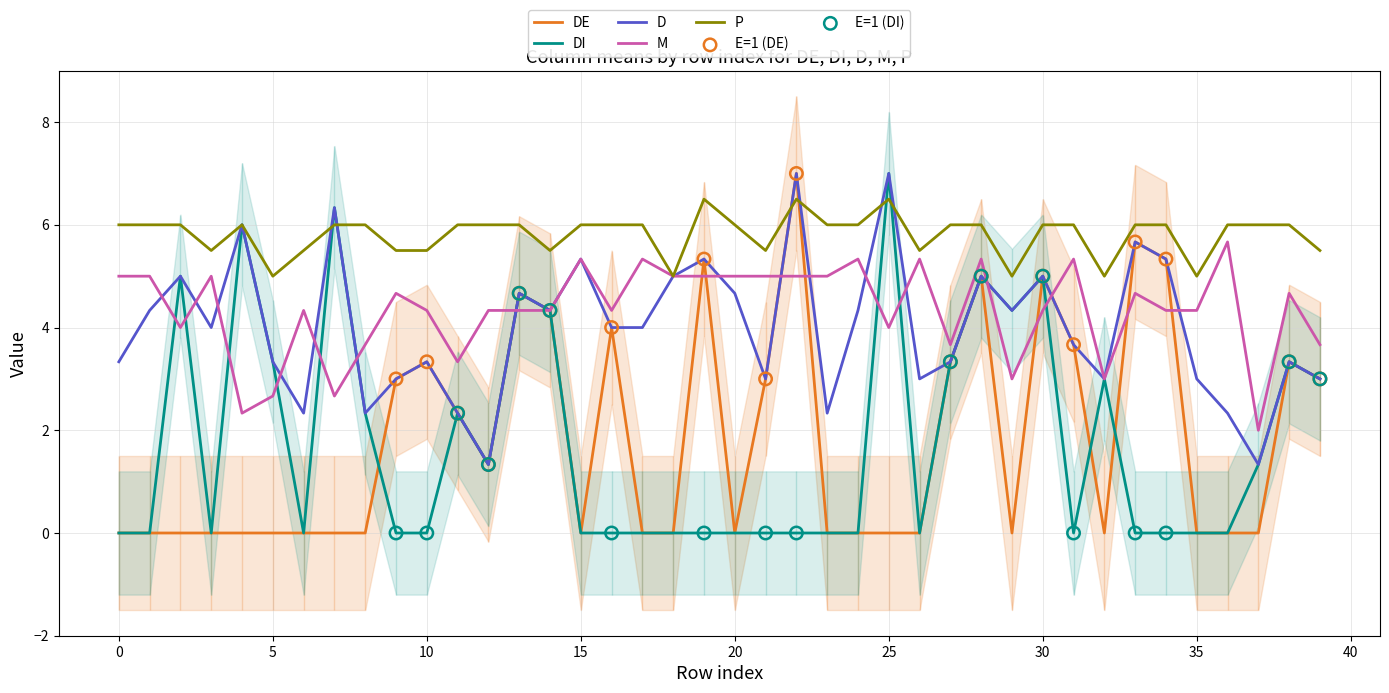

What are all the series names shown in the legend?

DE, DI, D, M, P